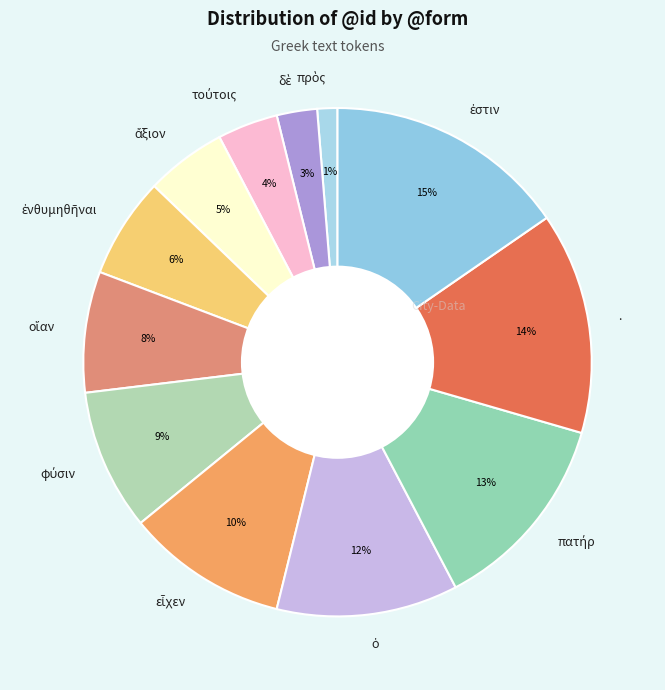

To the nearest percent, what is the average slice percentage?

8%